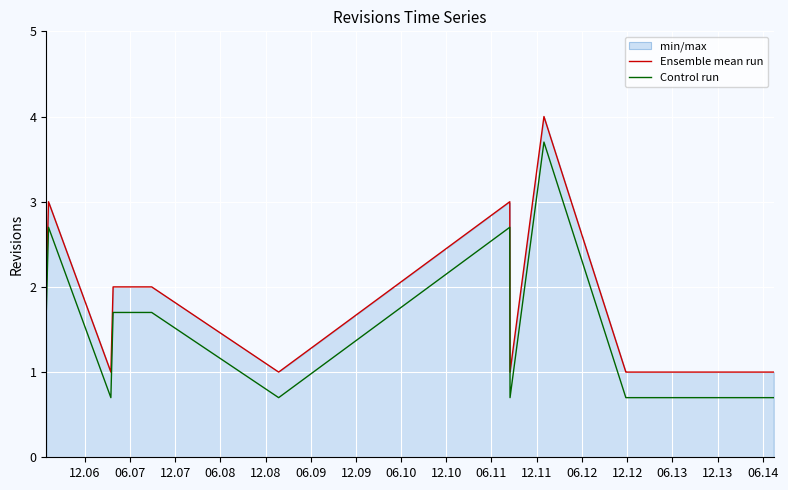

Rank the series by their maximum value, from lowest to highest.

Control run, Ensemble mean run